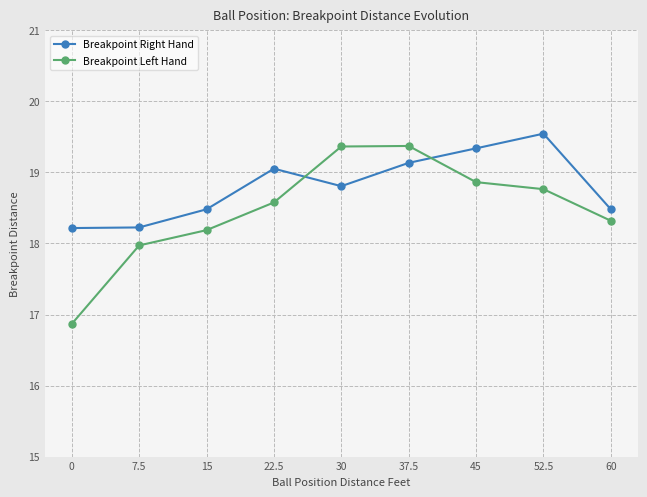

The Breakpoint Right Hand series shows 19.5 at 52.5. True or false?

True